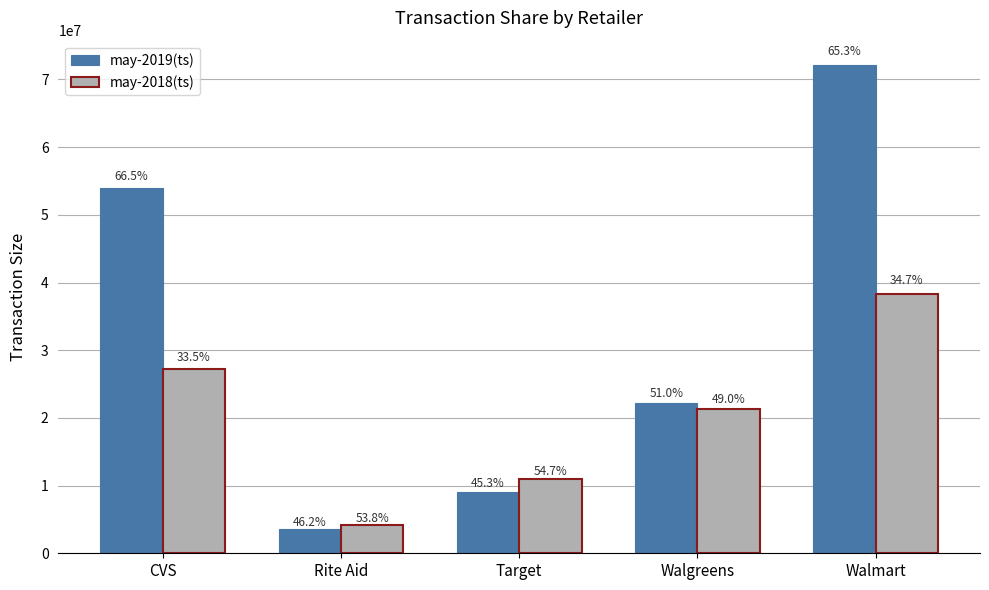

How many bars are there in each group?

2